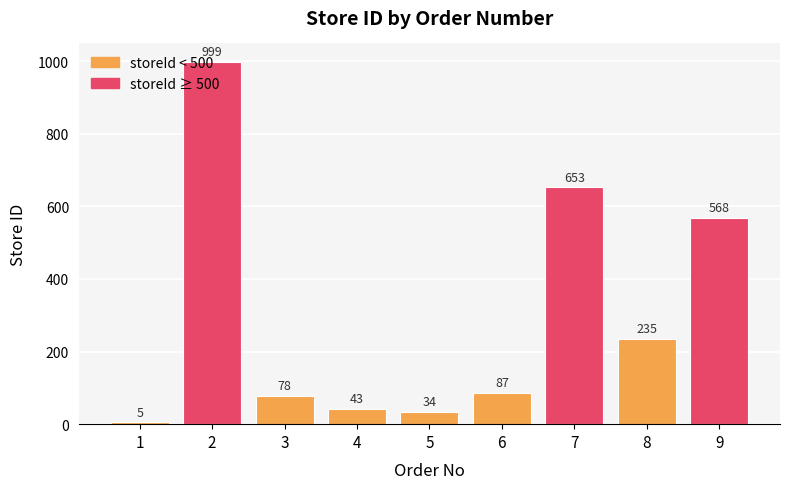

The value at 8 is 360. True or false?

False